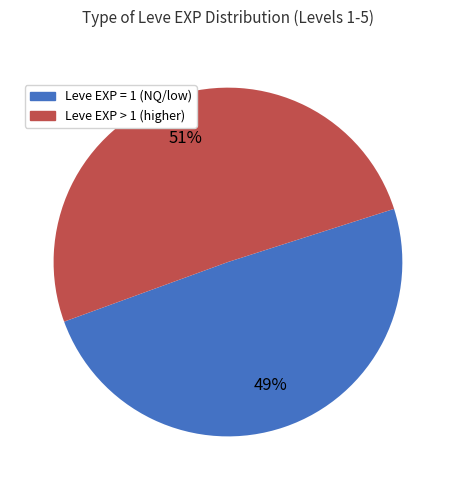

Is there any slice that represents more than half of the pie?

Yes